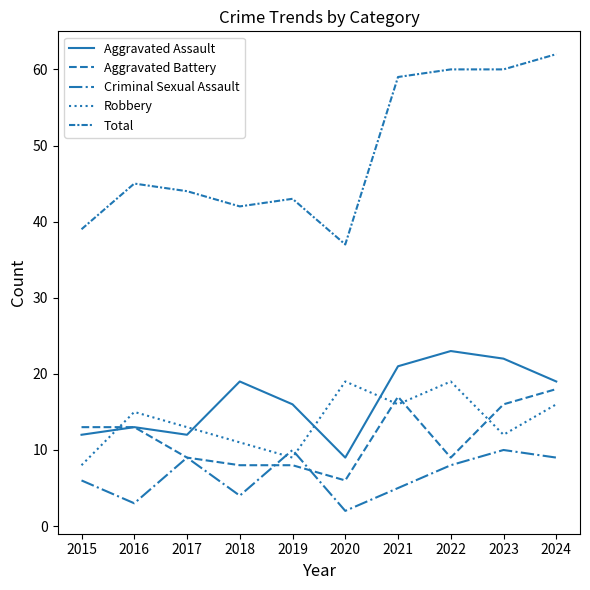

How many lines are shown in the chart?

5